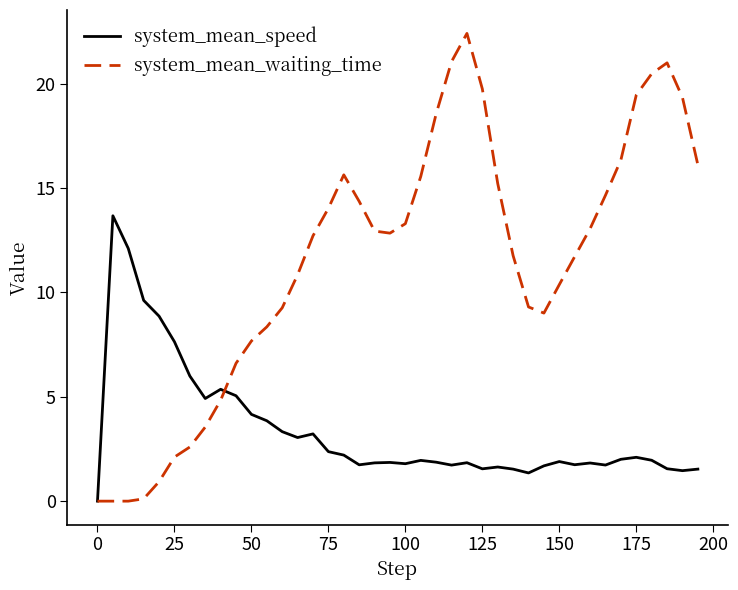

True or false: system_mean_speed and system_mean_waiting_time cross at least once.

True